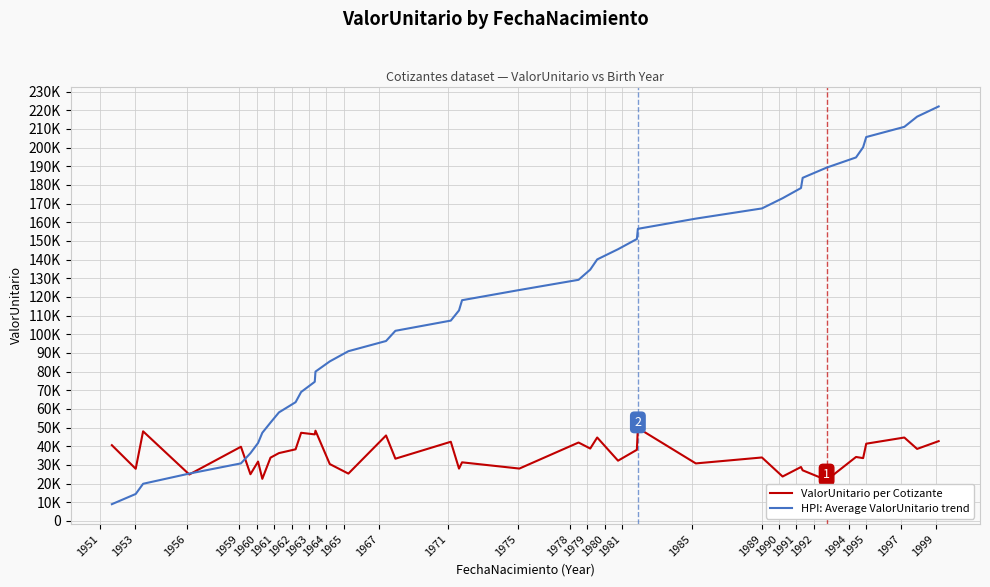

Reading right to left, what are all the values shown in this chart?

ValorUnitario per Cotizante: 42756.7	38595.3	44691.8	41387.7	33664.5	34282.4	21881.9	27133.4	28904.8	23811.7	34010.4	30828.6	49803.7	38123.5	32293.1	44709.8	38794.6	42021.7	28072.2	31407.4	28051.7	42423.3	33355.9	45796.5	25370.9	30485.0	48368.9	46373.3	47235.9	38386.1	36353.9	33923.1	22577.7	31816.4	25032.1	39756.5	24903.1	48011.4	27948.4	40594.8
HPI: Average ValorUnitario trend: 222000.0	216538.5	211076.9	205615.4	200153.8	194692.3	189230.8	183769.2	178307.7	172846.2	167384.6	161923.1	156461.5	151000.0	145538.5	140076.9	134615.4	129153.8	123692.3	118230.8	112769.2	107307.7	101846.2	96384.6	90923.1	85461.5	80000.0	74538.5	69076.9	63615.4	58153.8	52692.3	47230.8	41769.2	36307.7	30846.2	25384.6	19923.1	14461.5	9000.0